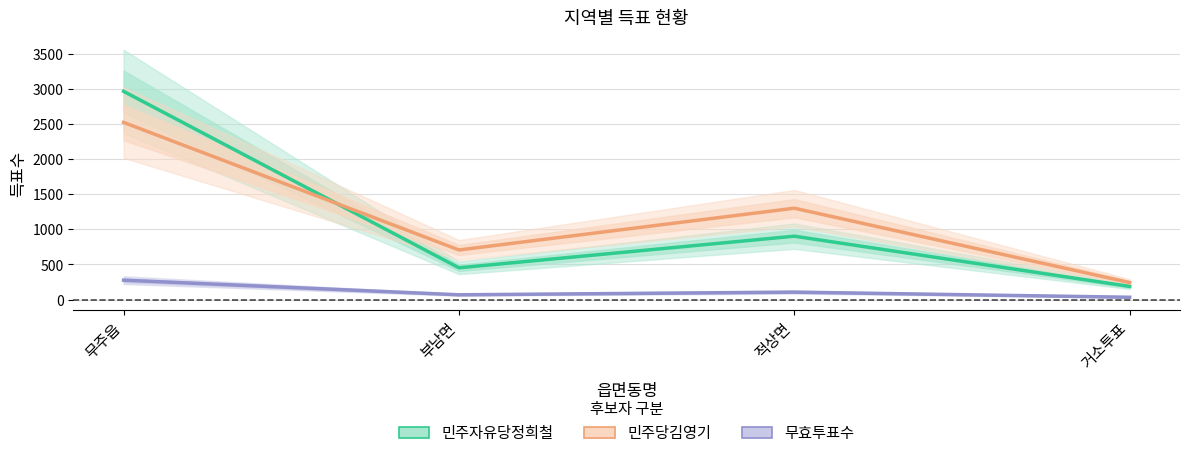

How many interior local peaks does the 민주자유당정희철 series have?

1